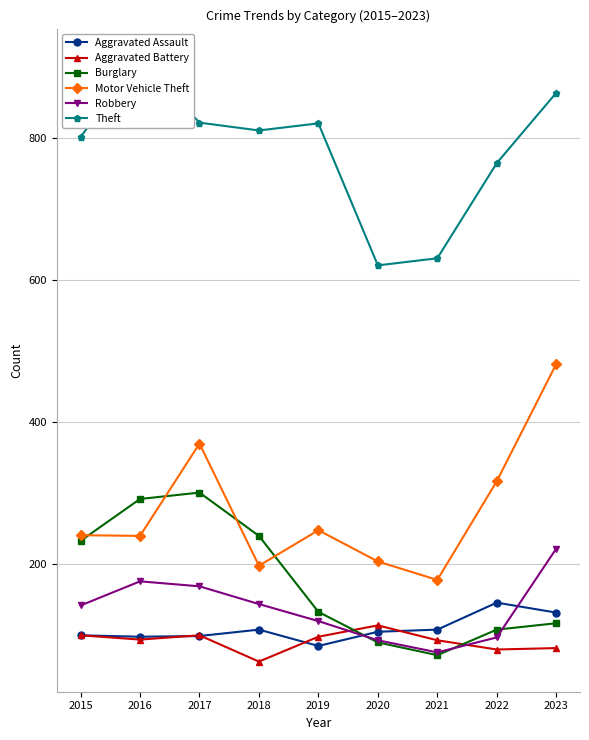

What is the value of the Aggravated Assault point at the 8th from the left?

146